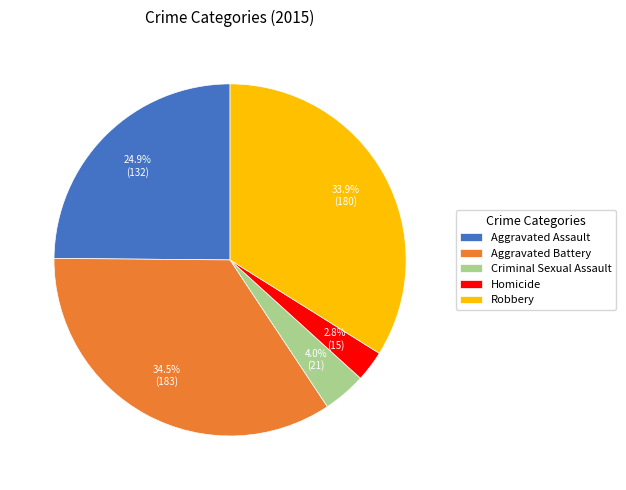

Which slice is the largest?

Aggravated Battery